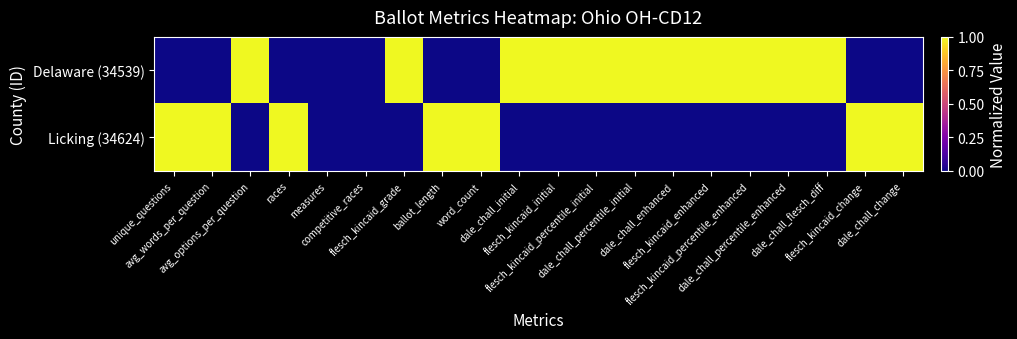

How many categories are shown in the chart?

20